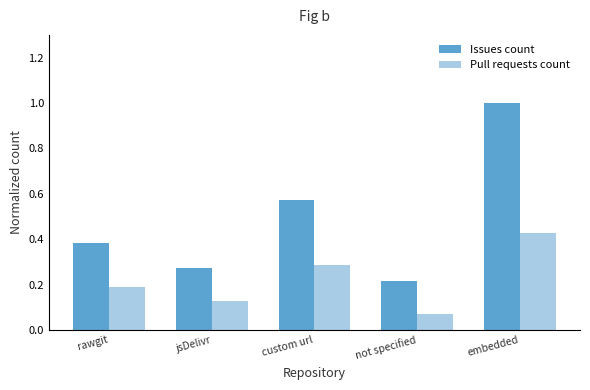

Rank the series by their average value, from lowest to highest.

Pull requests count, Issues count